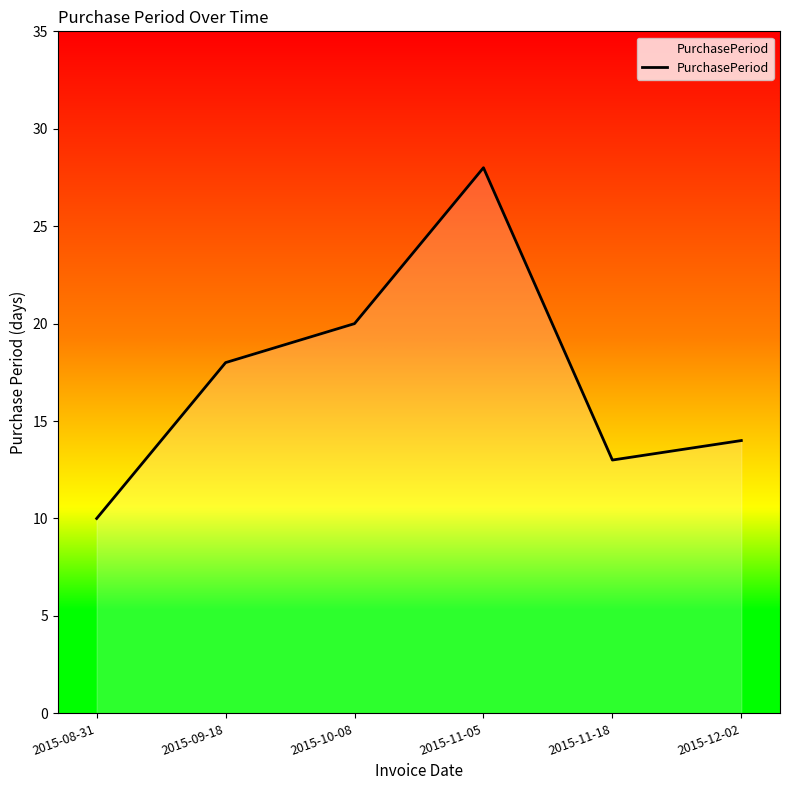

At which label is the value closest to 19?

2015-09-18